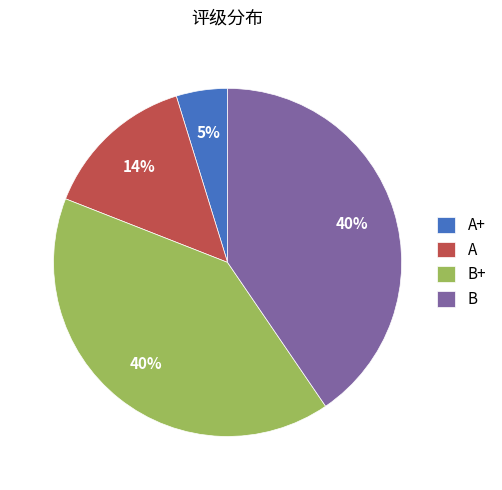

To the nearest percent, what percentage of the pie is A?

14%